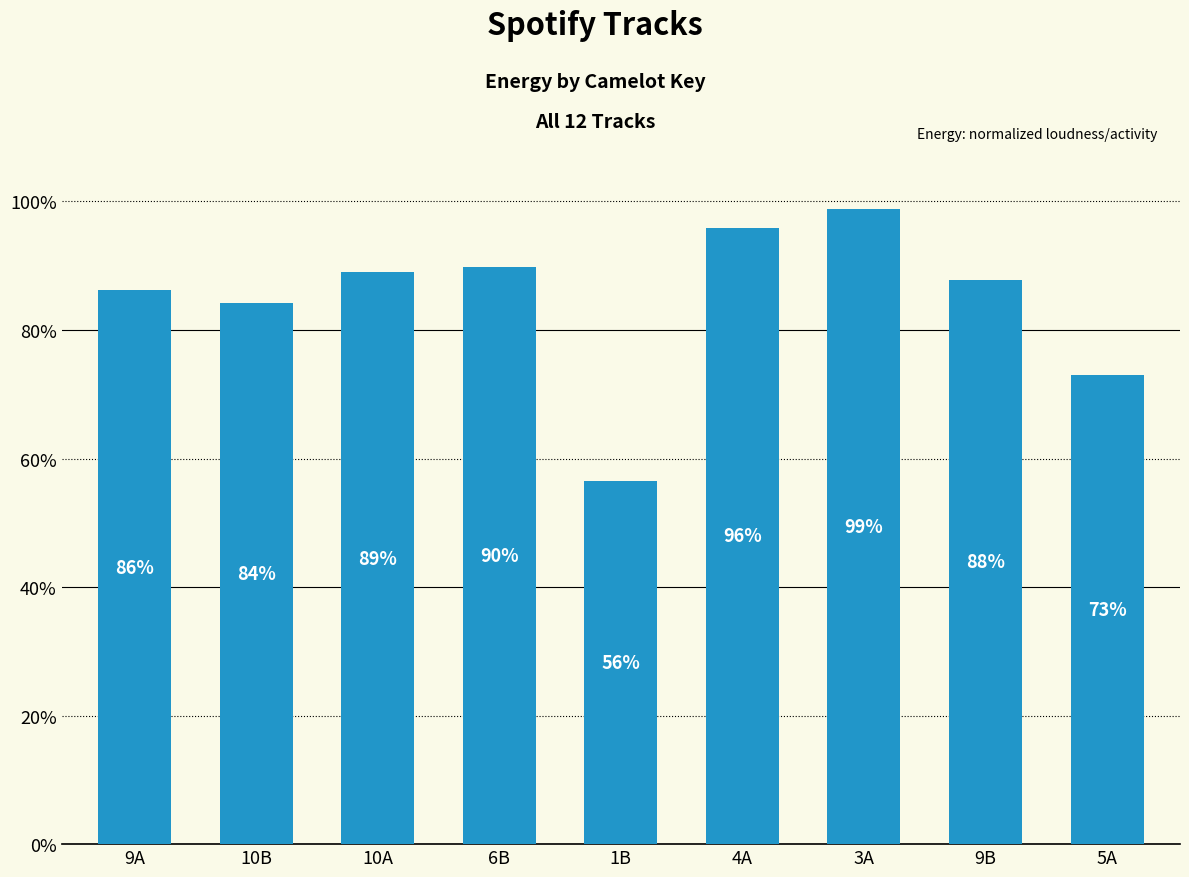

Which has a higher value, 9B or 1B?

9B